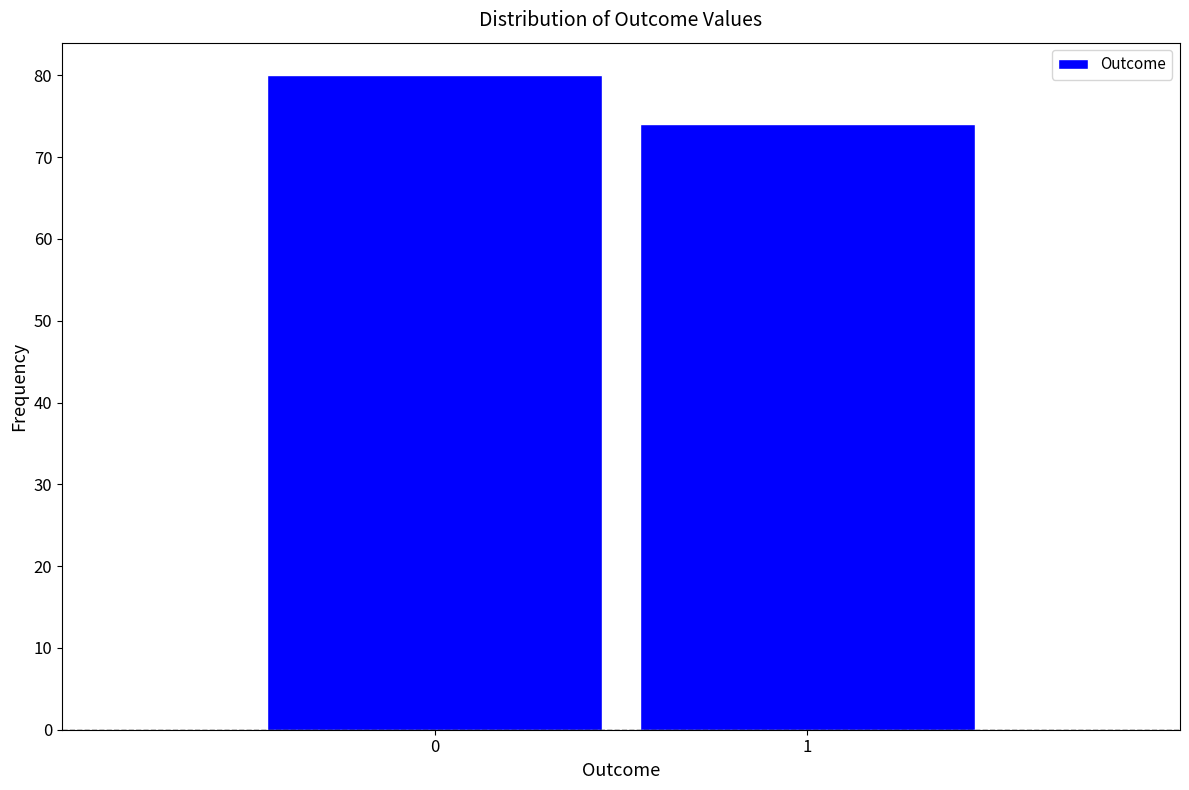

Reading right to left, what are all the values shown in this chart?

74	80